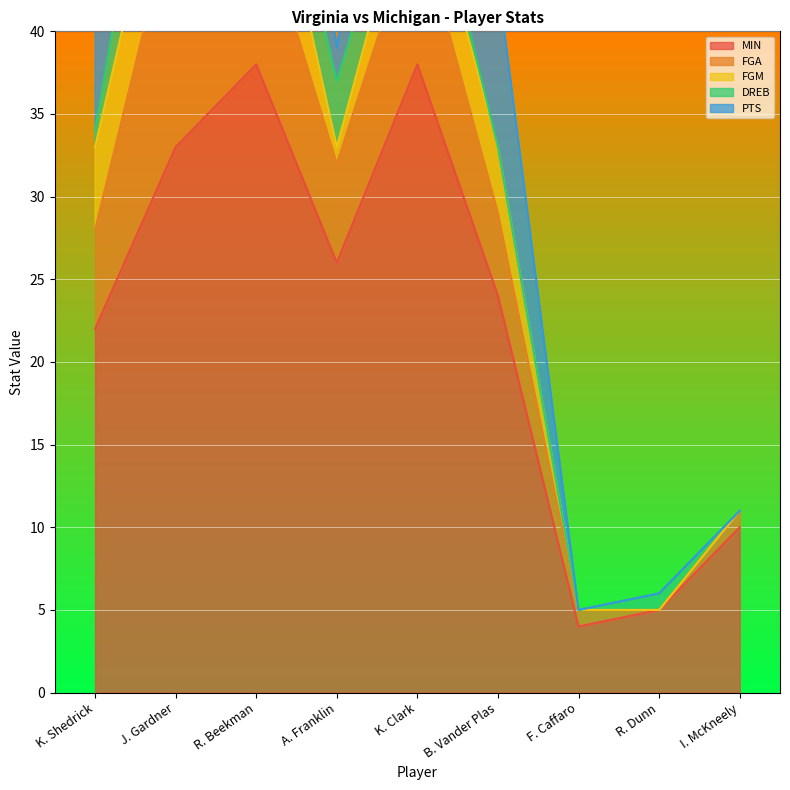

Rank the series by their maximum value, from lowest to highest.

FGM, DREB, FGA, PTS, MIN